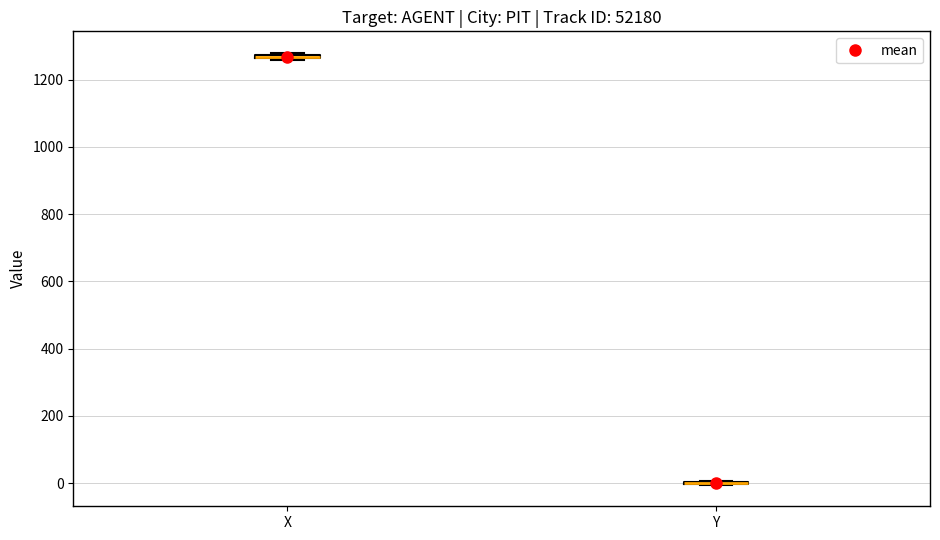

Where is the lower edge of the box for X on the y-axis? The values are not printed on the chart, so give them approximately, as read against the axis.

1260